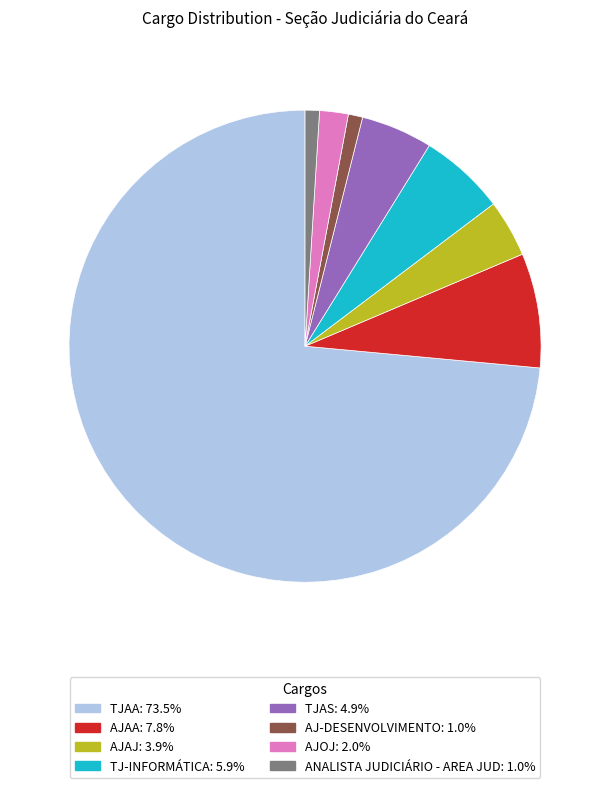

Is there a majority slice in this chart?

Yes